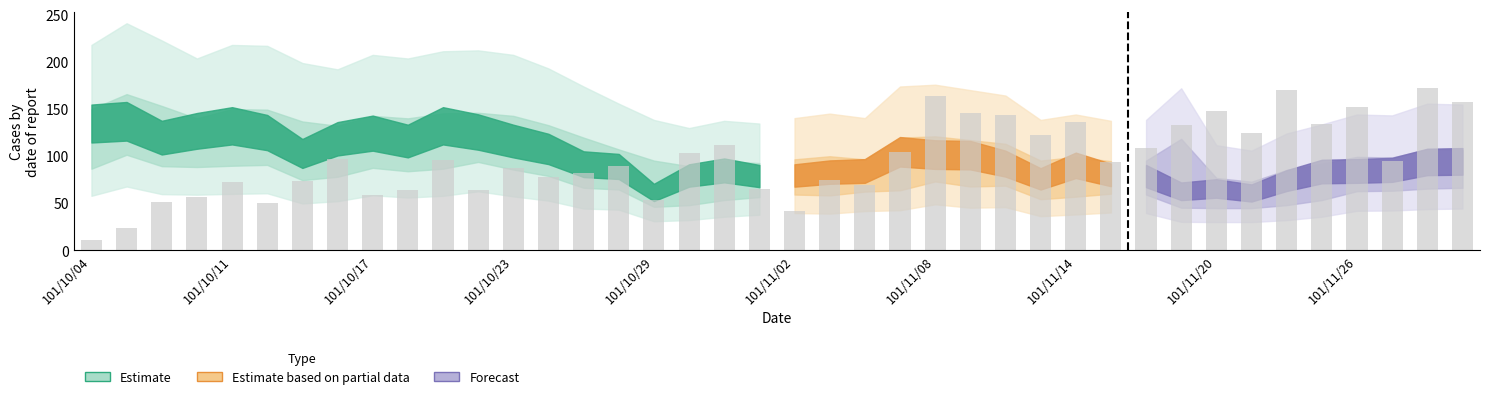

What is the smallest value displayed?

11